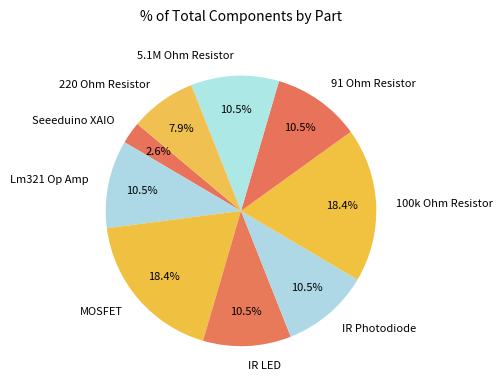

Which slice is the smallest?

Seeeduino XAIO